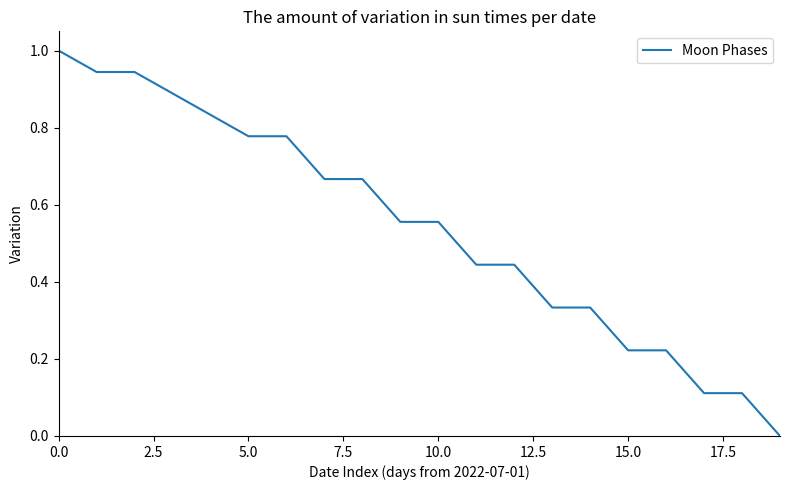

What is the difference between the maximum and second lowest values?

0.9